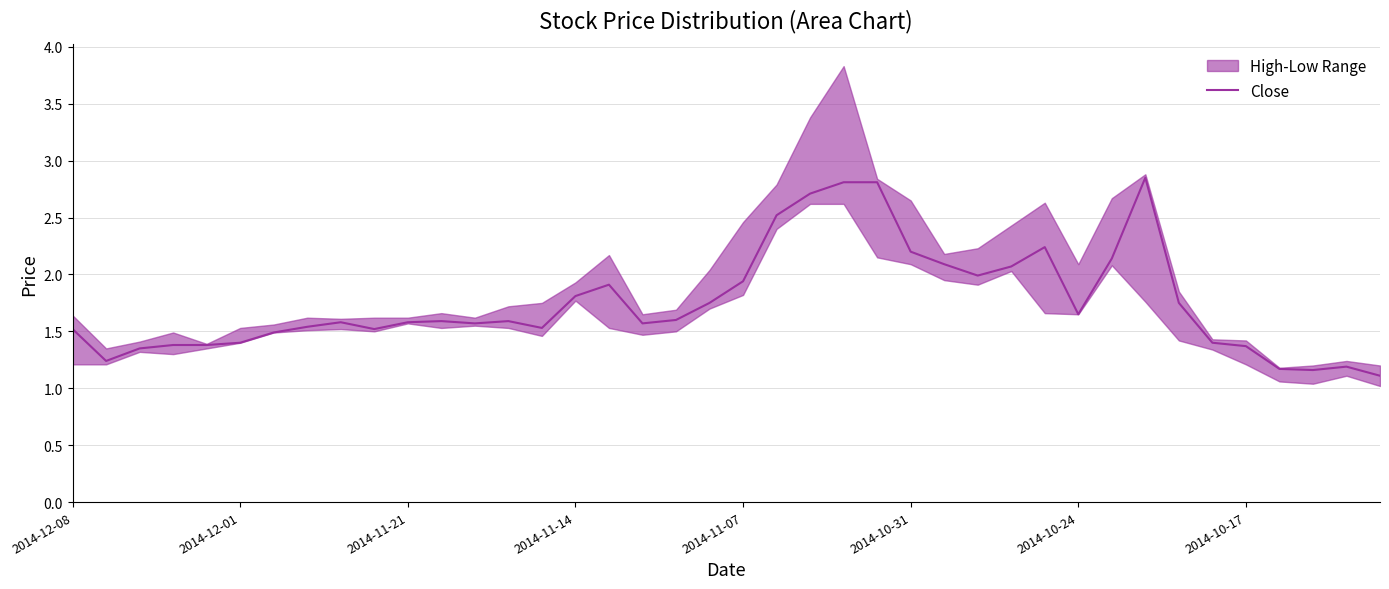

What is the label of the 3rd point from the left?

2014-11-21